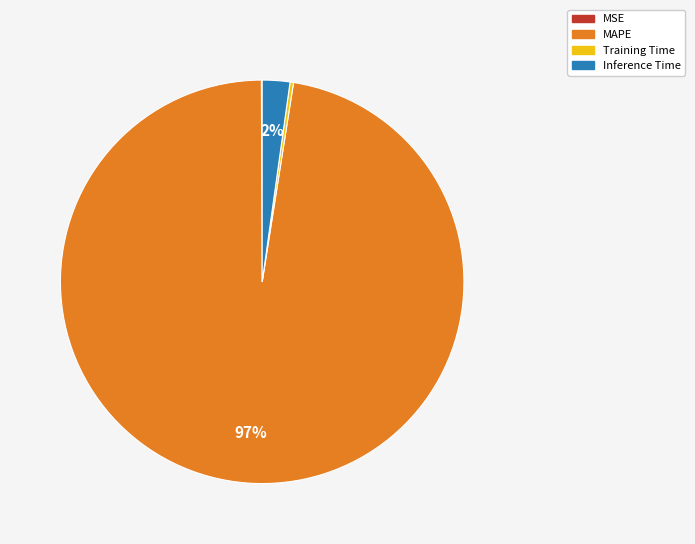

To the nearest percent, what portion does Inference Time represent?

2%